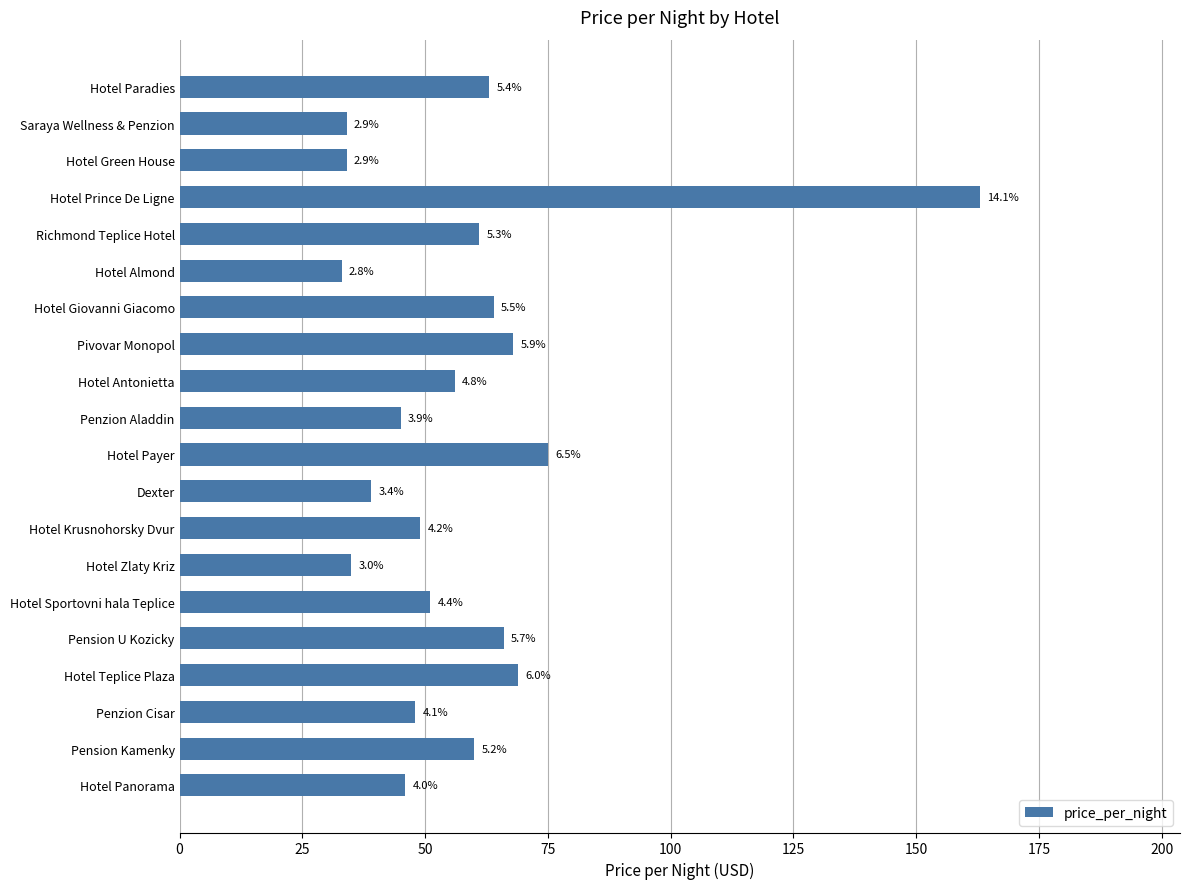

Does the chart contain any negative values?

No